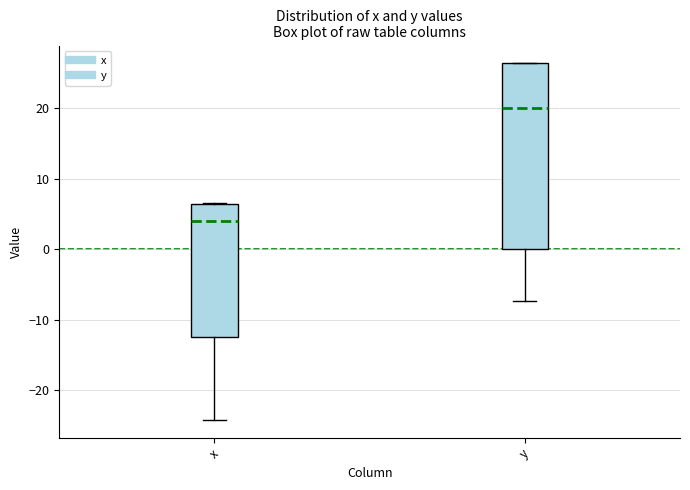

Where does the lower whisker of the box for x end on the y-axis? The values are not printed on the chart, so give them approximately, as read against the axis.

-24